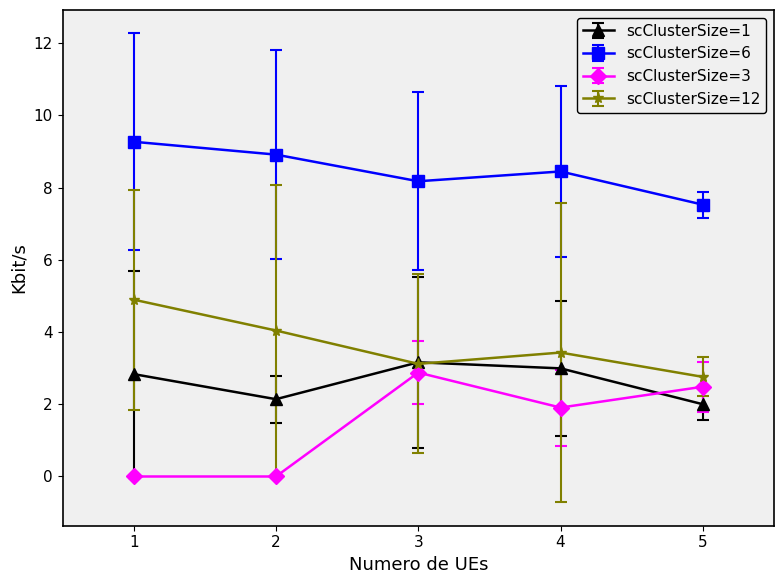

True or false: scClusterSize=6 and scClusterSize=1 intersect in this chart.

False